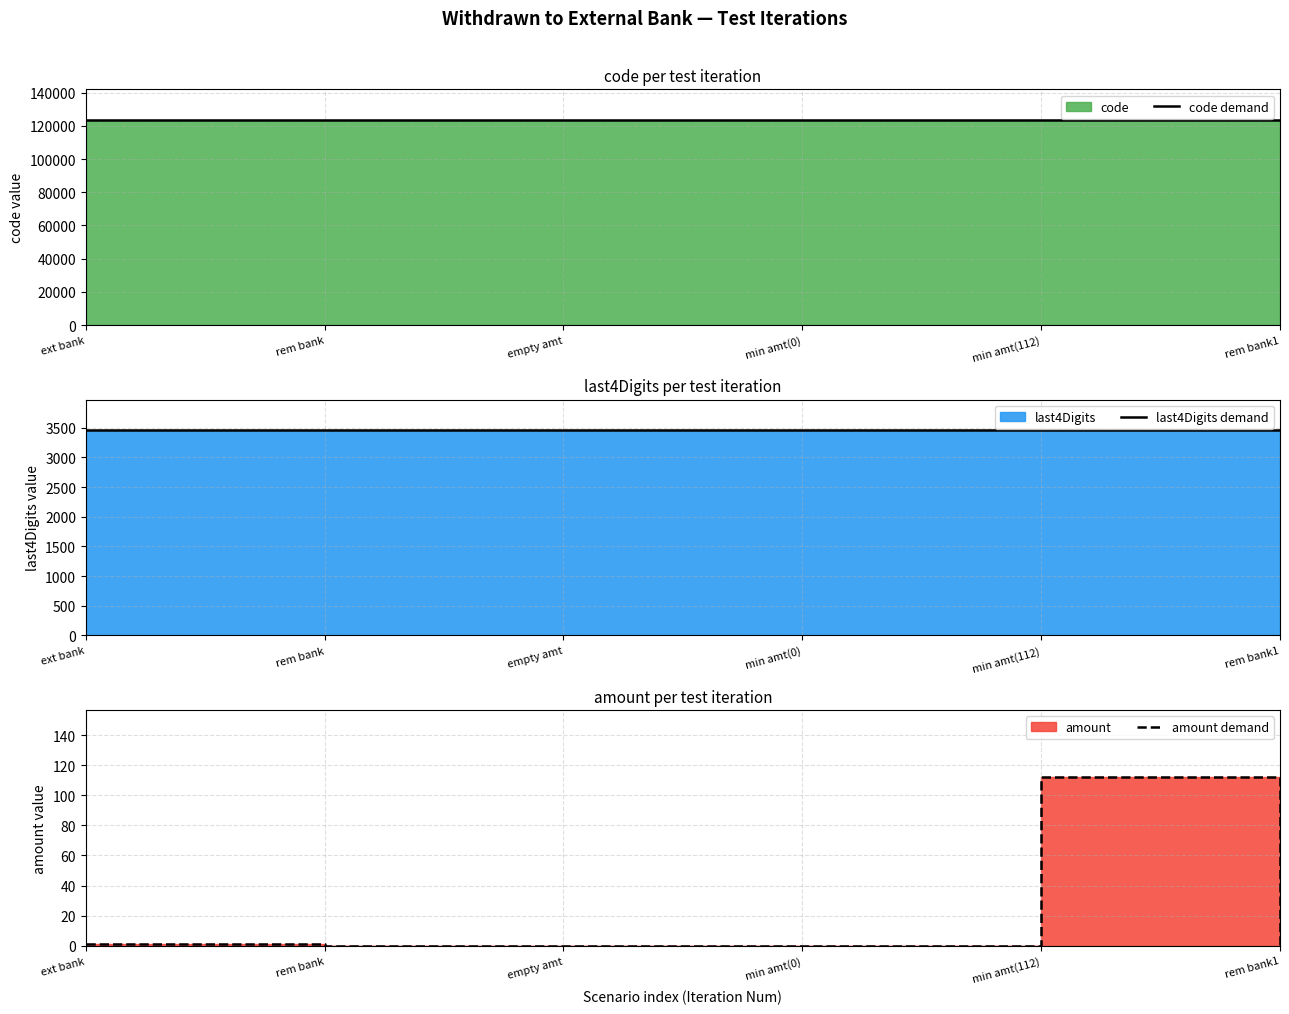

What is the label of the 6th point from the right?

ext bank